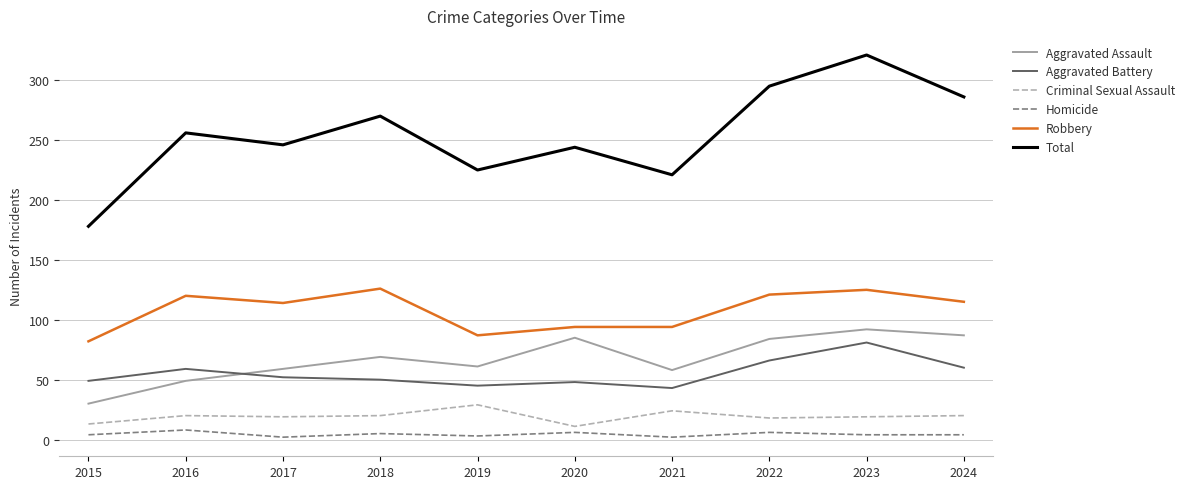

Which category has the lowest value in the Aggravated Assault series?

2015